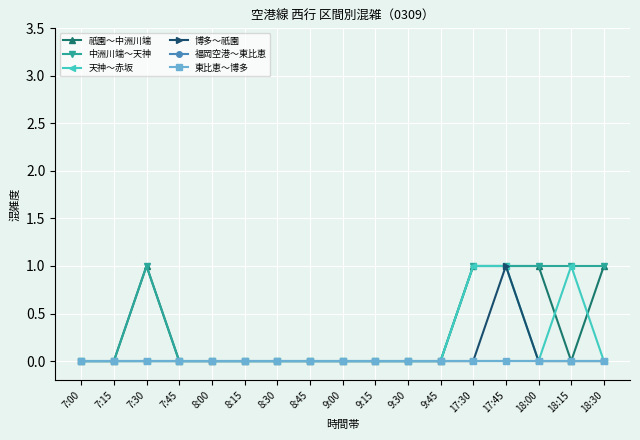

At which label is 祇園～中洲川端 closest to 0?

7:00